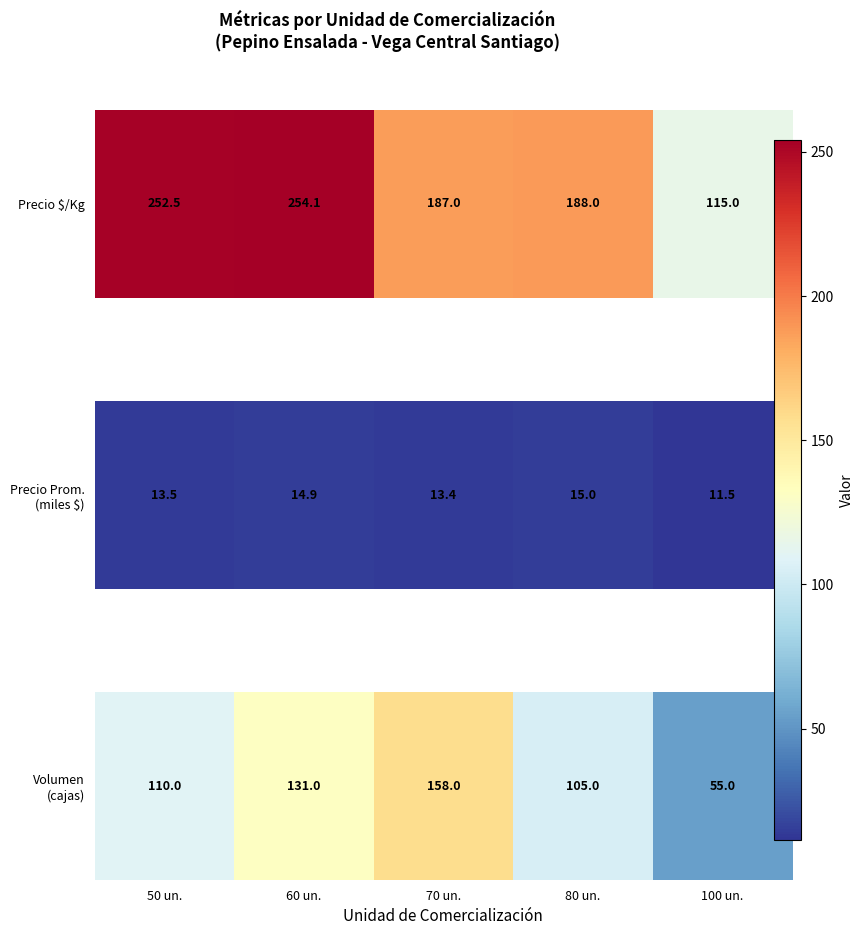

Count the number of categories in the chart.

5